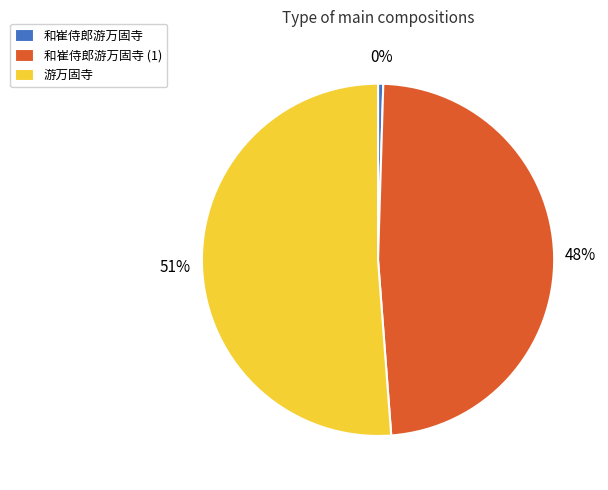

Which category has the smallest portion of the pie?

和崔侍郎游万固寺